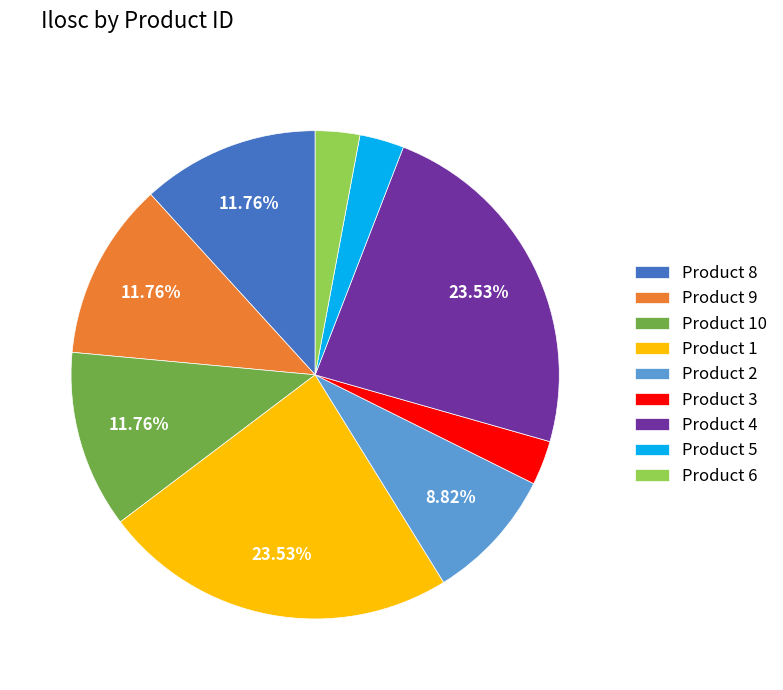

Count the number of slices in the pie.

9